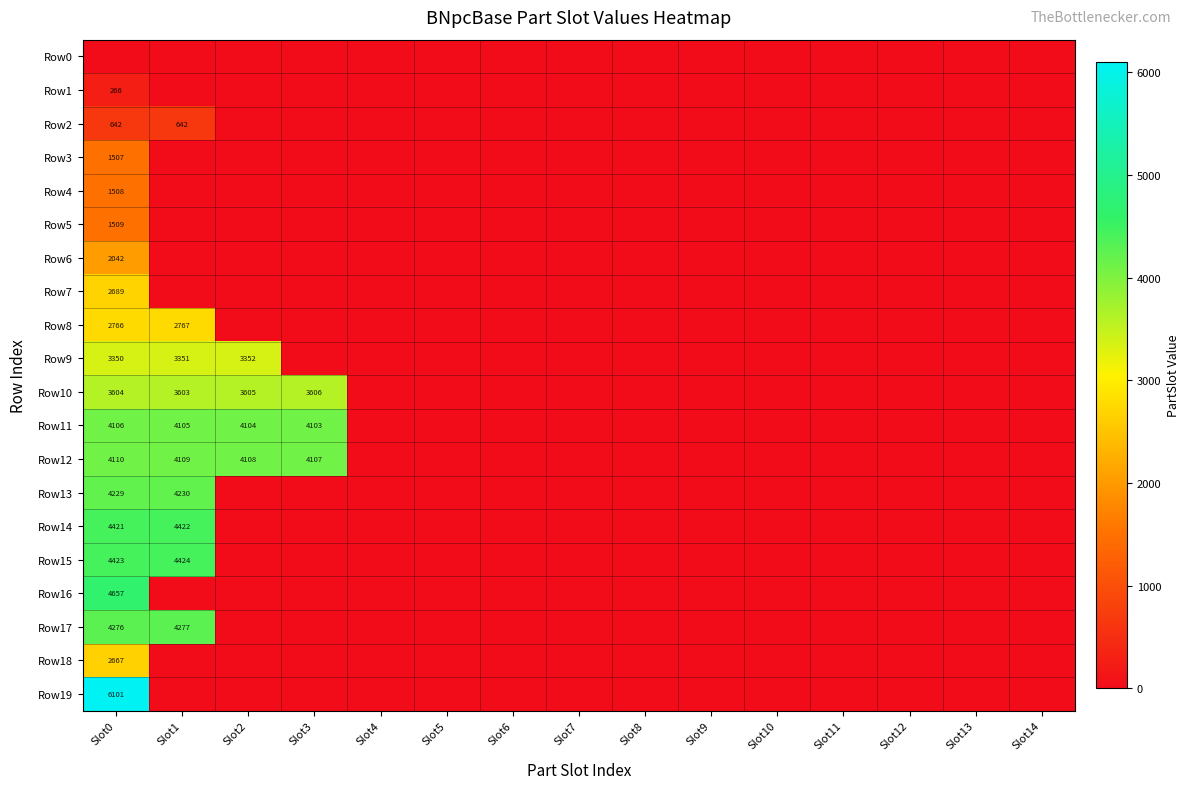

The Row15 series shows 4423 at Slot0. True or false?

True